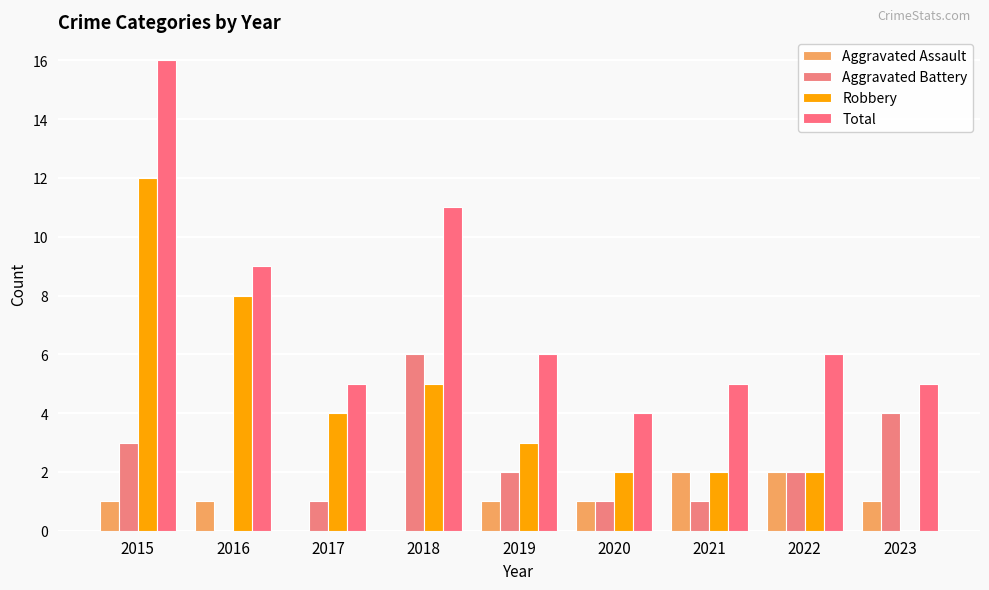

What are all the series names shown in the legend?

Aggravated Assault, Aggravated Battery, Robbery, Total